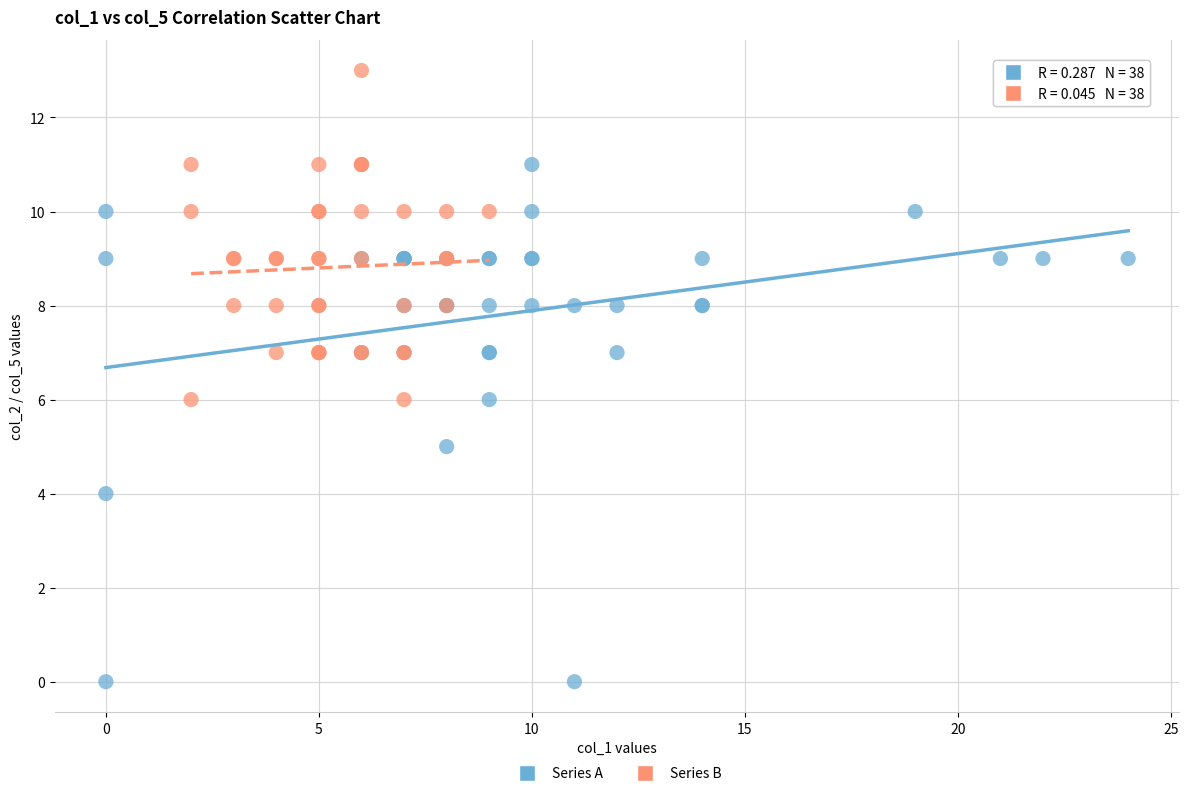

Which series contains the highest Y value?

Series B